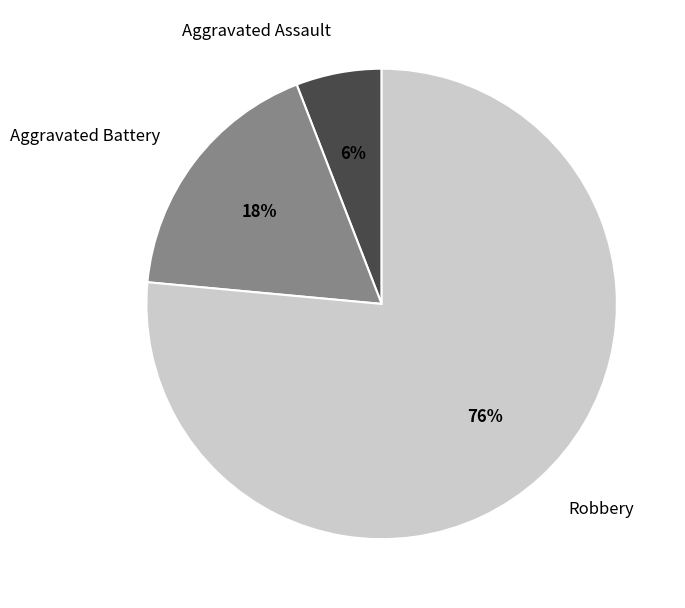

Which category has the biggest portion of the pie?

Robbery